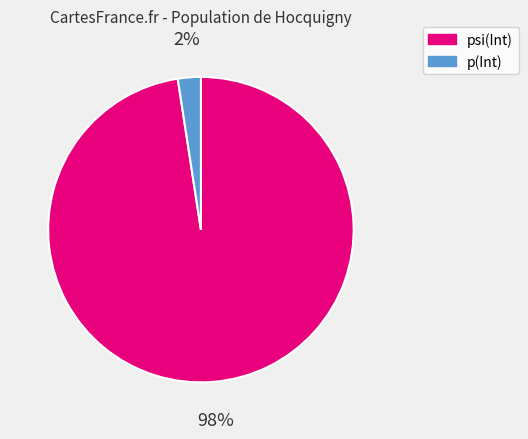

To the nearest percent, what percentage of the pie is p(Int)?

2%